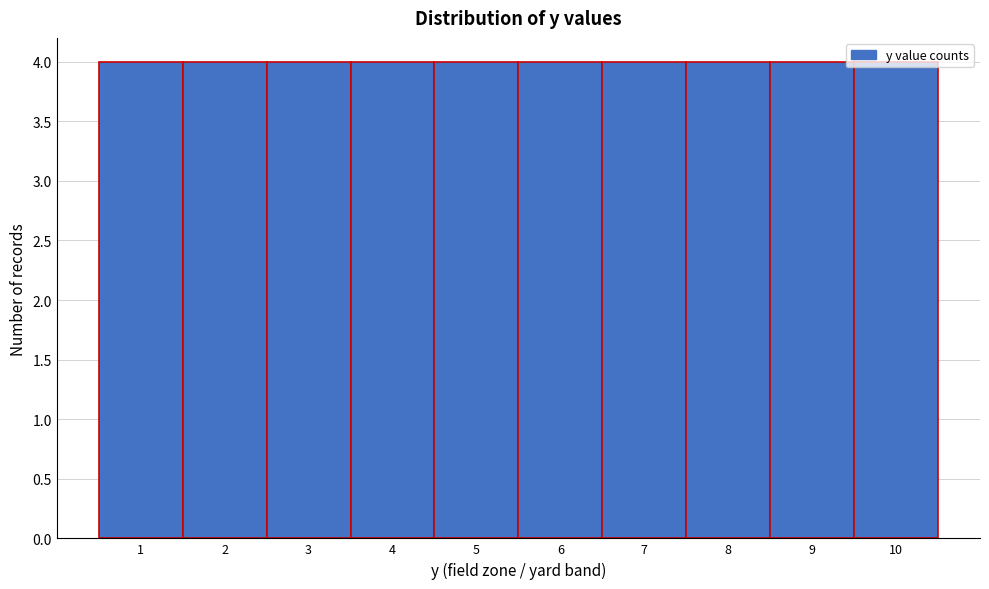

Reading left to right, transcribe this chart: for each bar, give the range it covers on the x-axis and its height. The values are not printed on the chart, so give them approximately, as read against the axis.

0.5 to 1.5: 4
1.5 to 2.5: 4
2.5 to 3.5: 4
3.5 to 4.5: 4
4.5 to 5.5: 4
5.5 to 6.5: 4
6.5 to 7.5: 4
7.5 to 8.5: 4
8.5 to 9.5: 4
9.5 to 10.5: 4